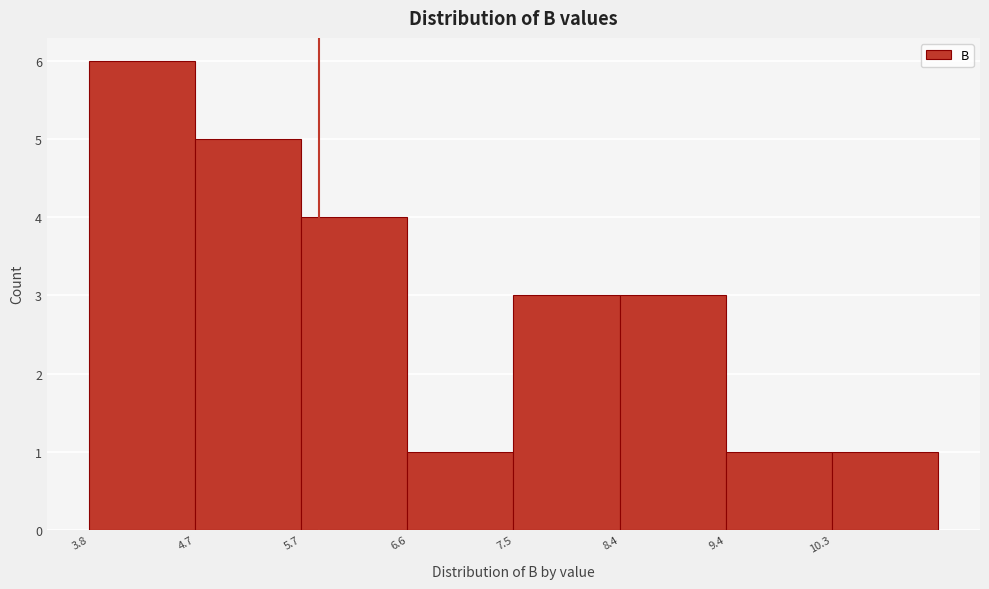

Reading left to right, list every bar in this chart as the range it spans on the x-axis followed by its height. Neither the bar edges nor the heights are printed on the chart, so give them approximately, as read against the axes.

3.8 to 4.7: 6
4.7 to 5.7: 5
5.7 to 6.6: 4
6.6 to 7.5: 1
7.5 to 8.4: 3
8.4 to 9.4: 3
9.4 to 10.3: 1
10.3 to 11.2: 1